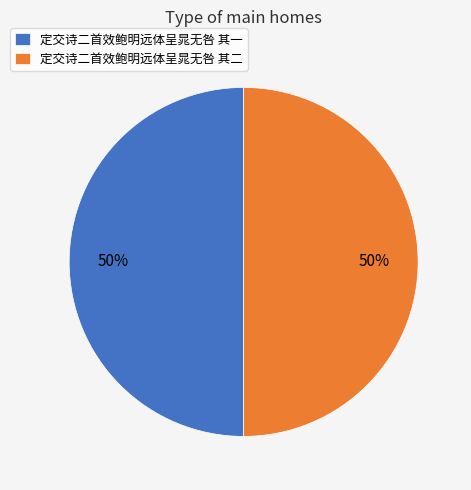

To the nearest percent, what percentage of the pie is 定交诗二首效鲍明远体呈晁无咎 其二?

50%